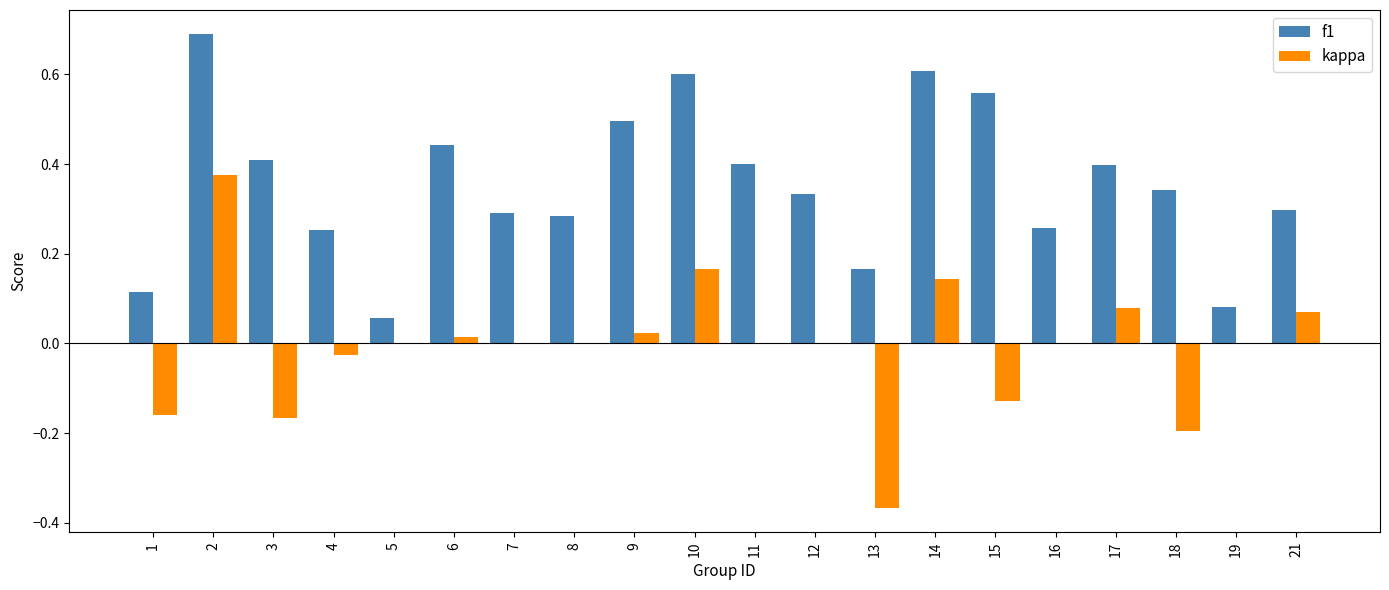

The kappa series shows -0.4 at 7. True or false?

False